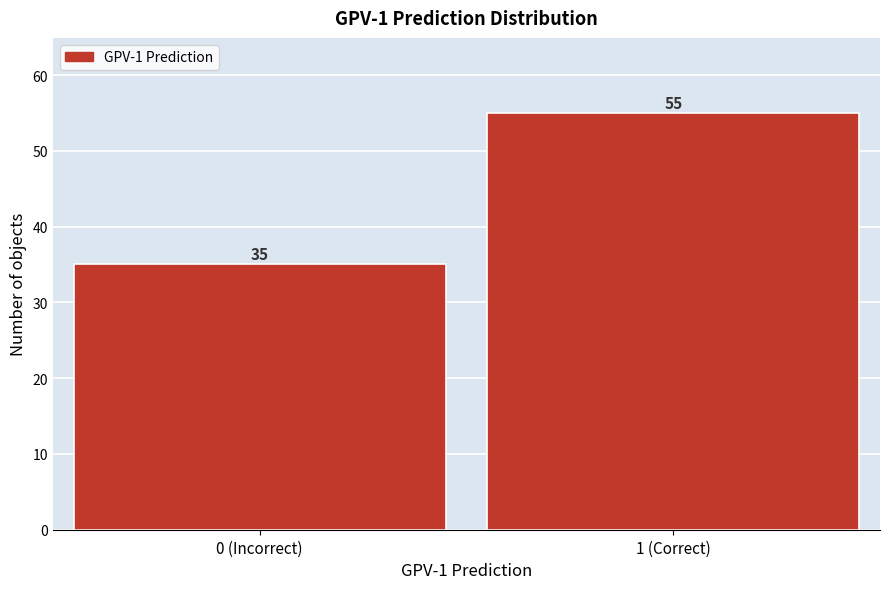

Reading left to right, transcribe all the data shown in this chart.

35	55